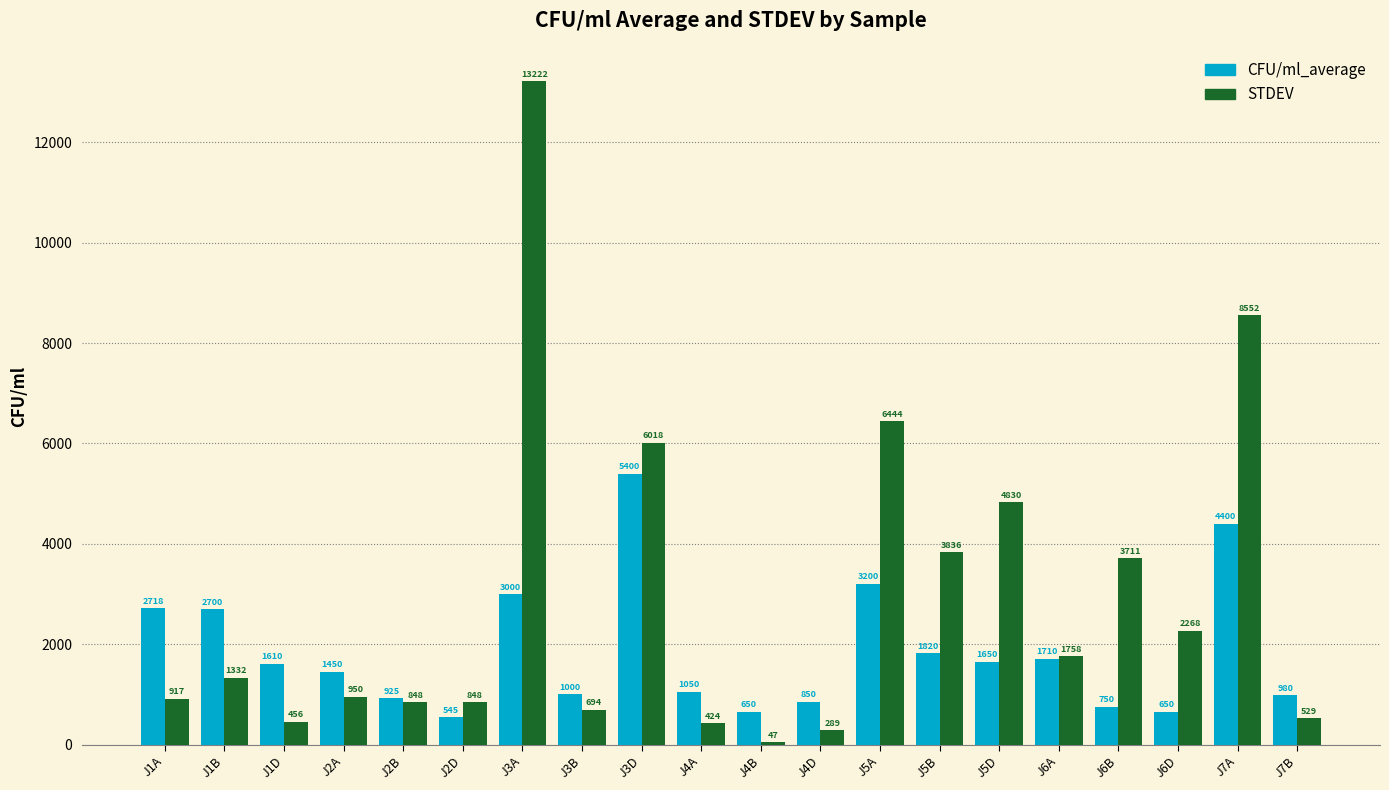

What is the spread (max minus min) of values at J4A?

625.7